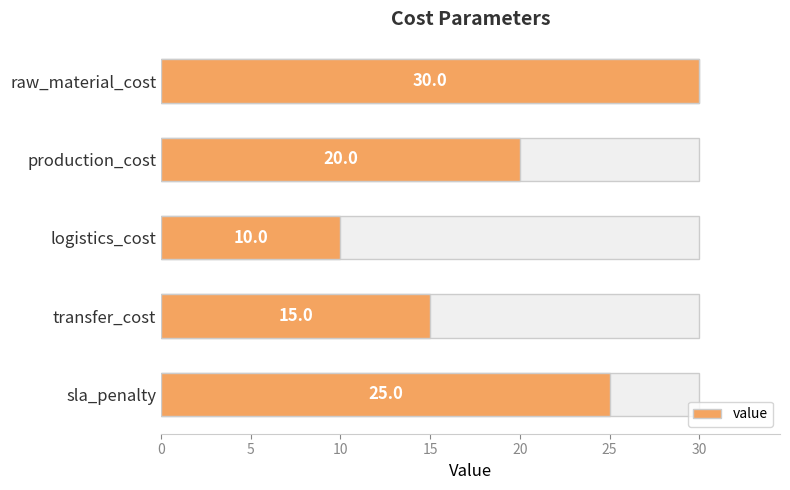

What is the value of the 2nd bar from the left?

20